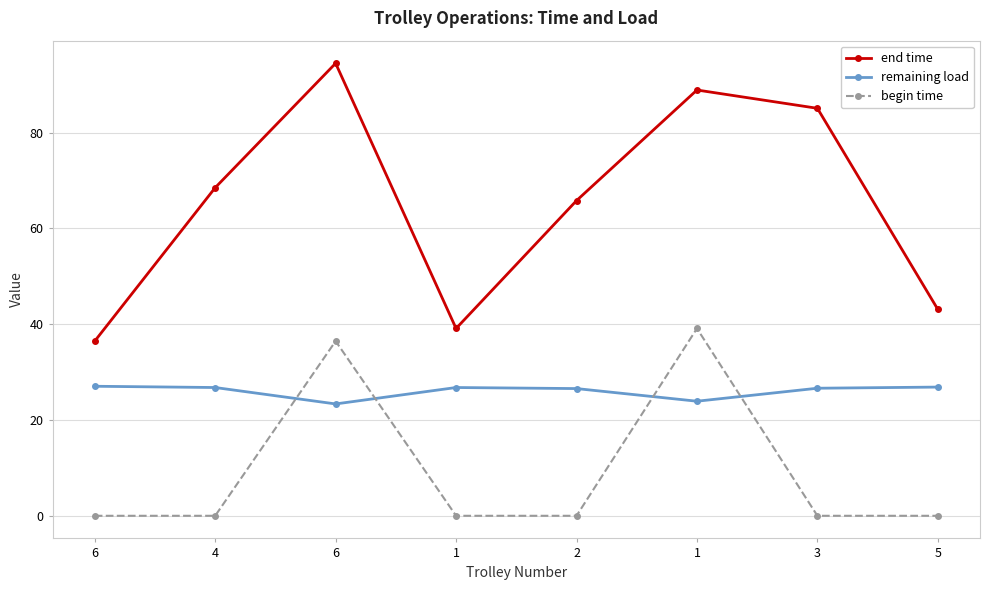

What are all the series names shown in the legend?

end time, remaining load, begin time